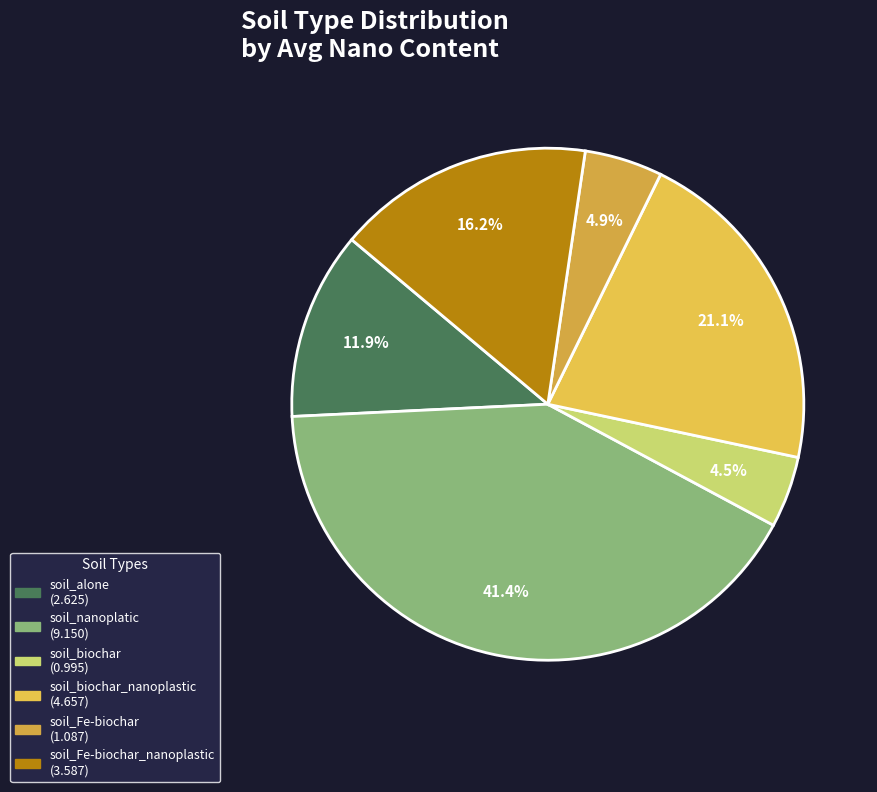

How many slices are in this pie chart?

6